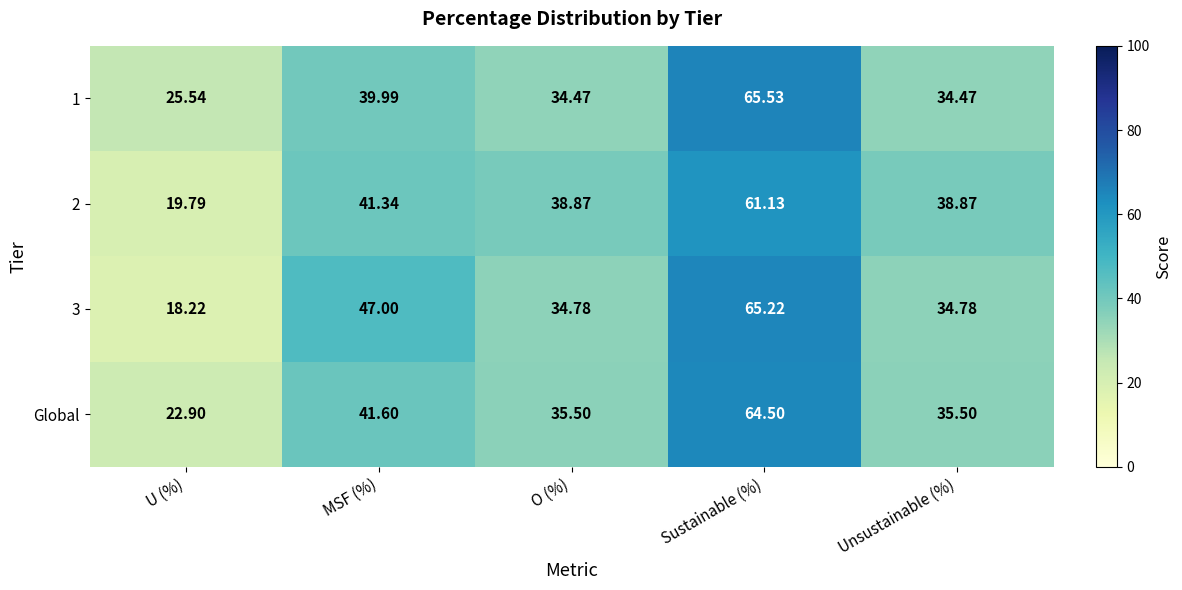

Where does the 2 series first go above 38?

MSF (%)